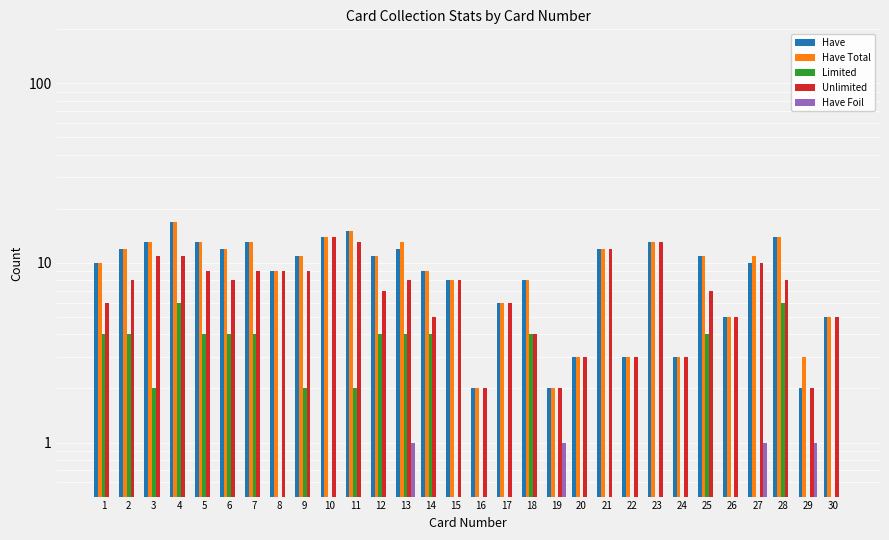

What is the spread (max minus min) of values at 14?

9